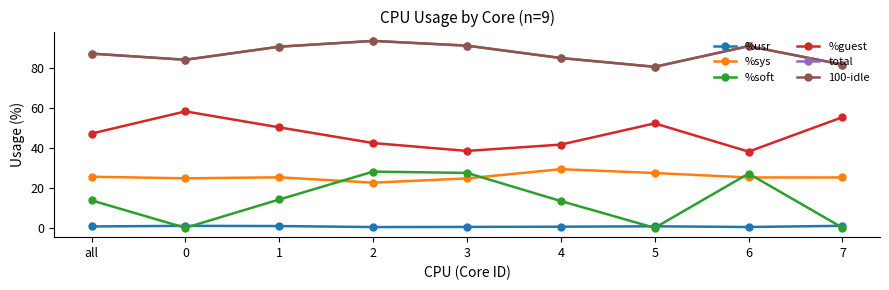

Which series has the largest range (max minus min)?

%soft